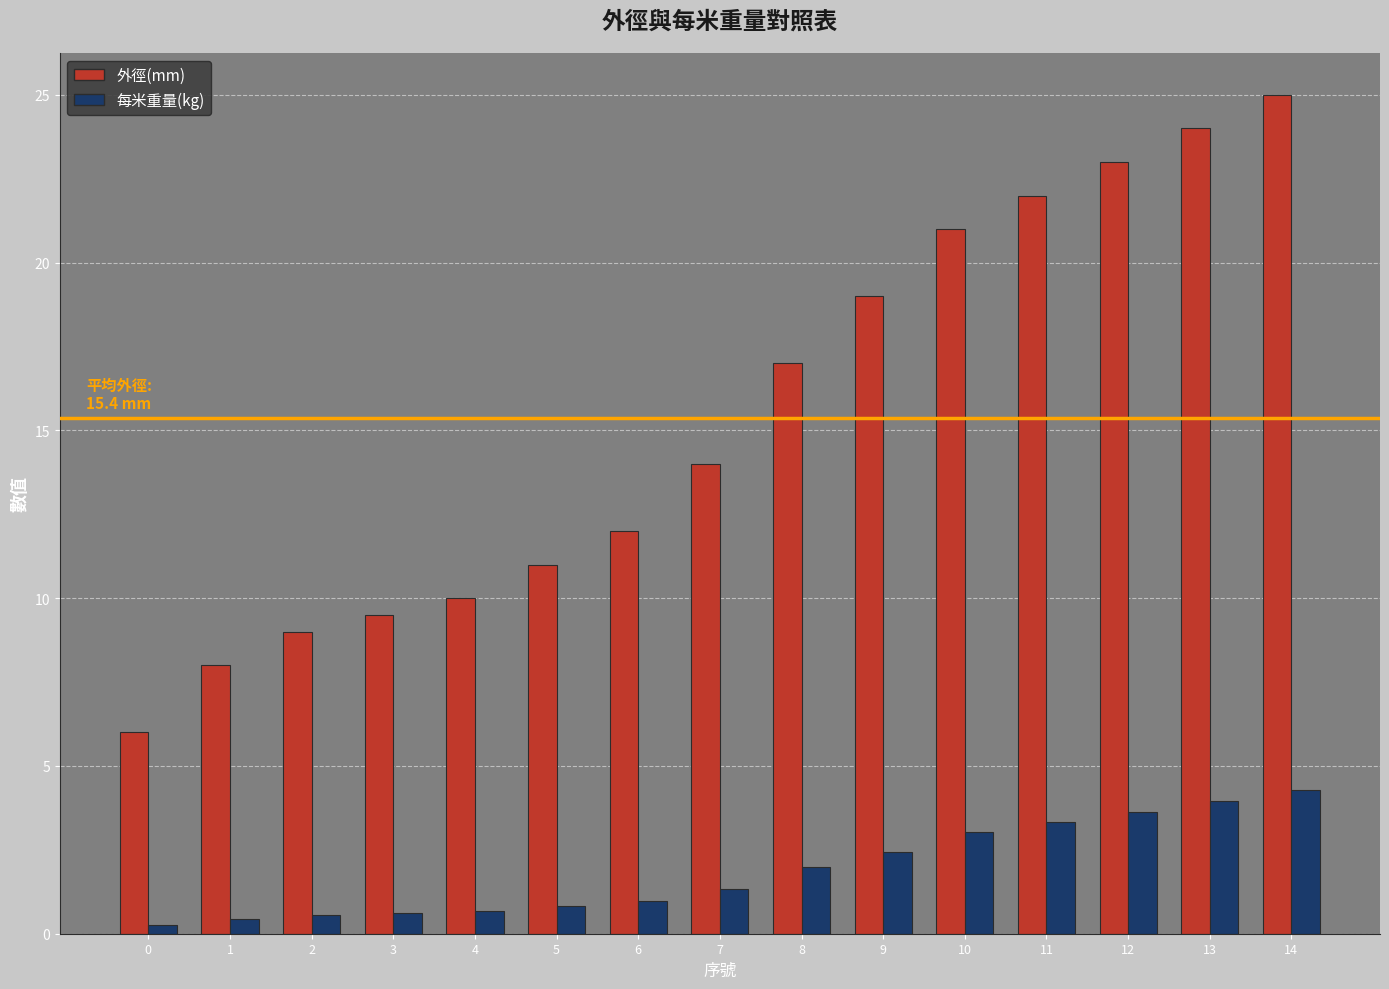

True or false: 外徑(mm) has a value of 11.5 at 13.

False